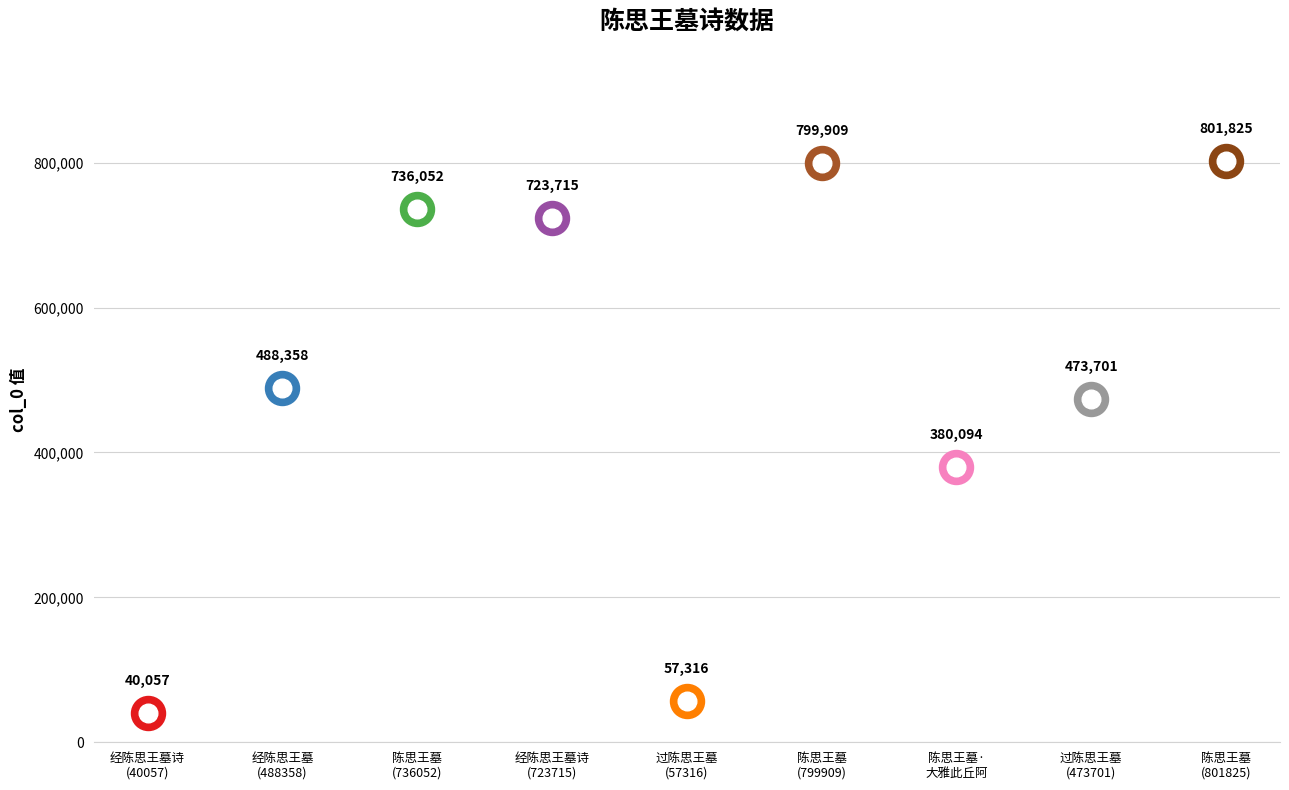

Between 经陈思王墓(488358) and 陈思王墓·大雅此丘阿, which is larger?

经陈思王墓(488358)